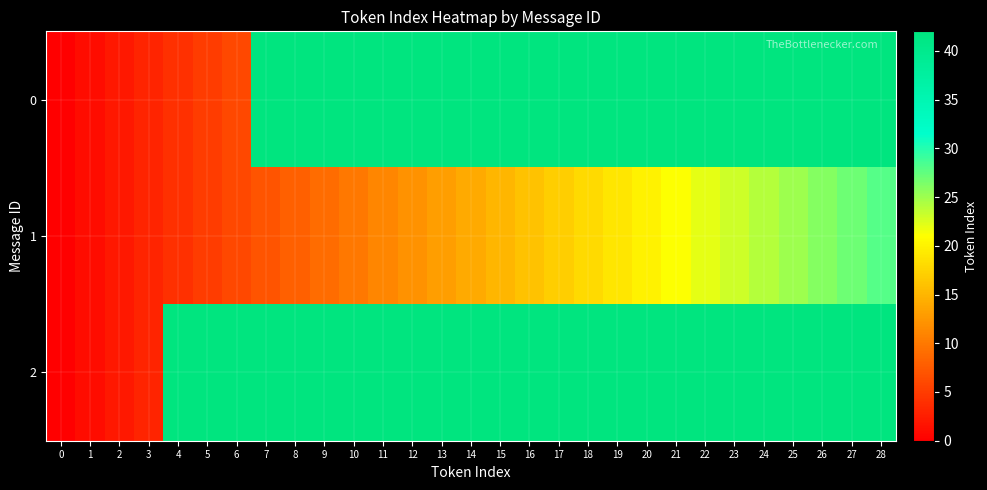

Between 3 and 21, which is larger?

21